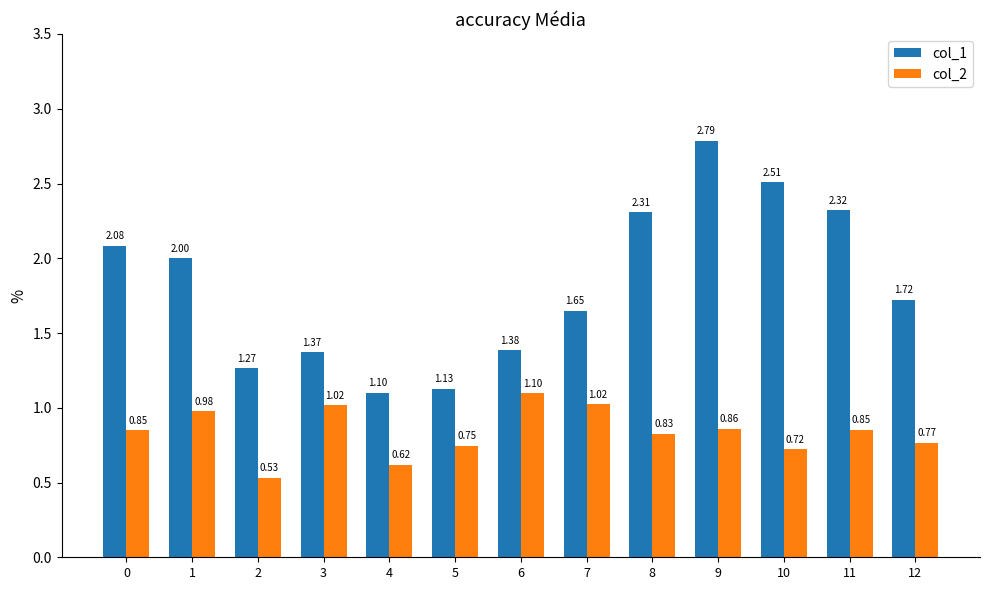

At 11, list the series in order from smallest to largest.

col_2, col_1